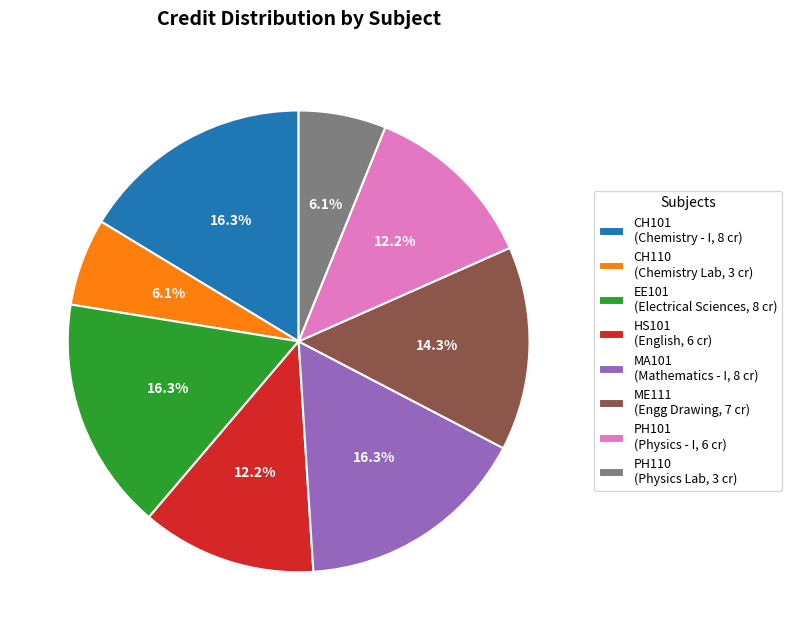

Does any single category account for the majority?

No